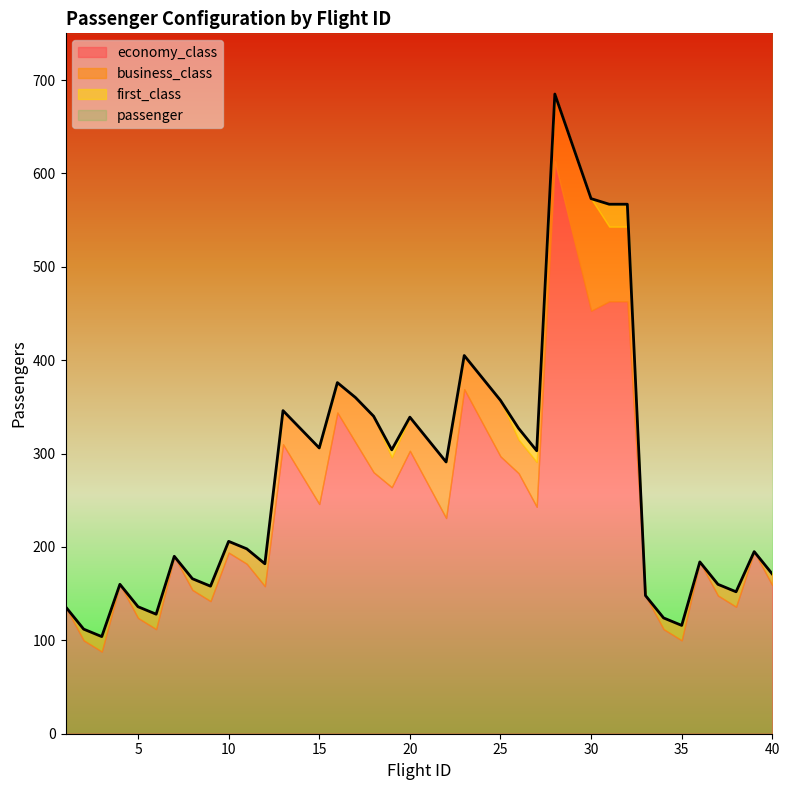

How many values in the first_class series exceed 0?

5